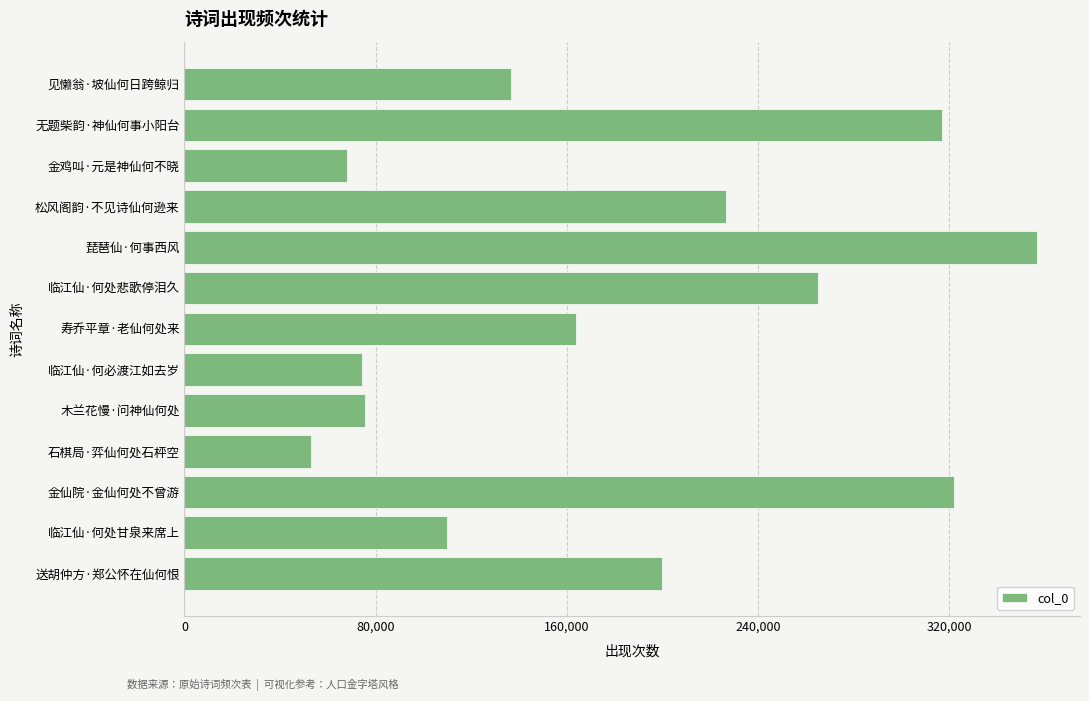

How many bars are there in total?

13